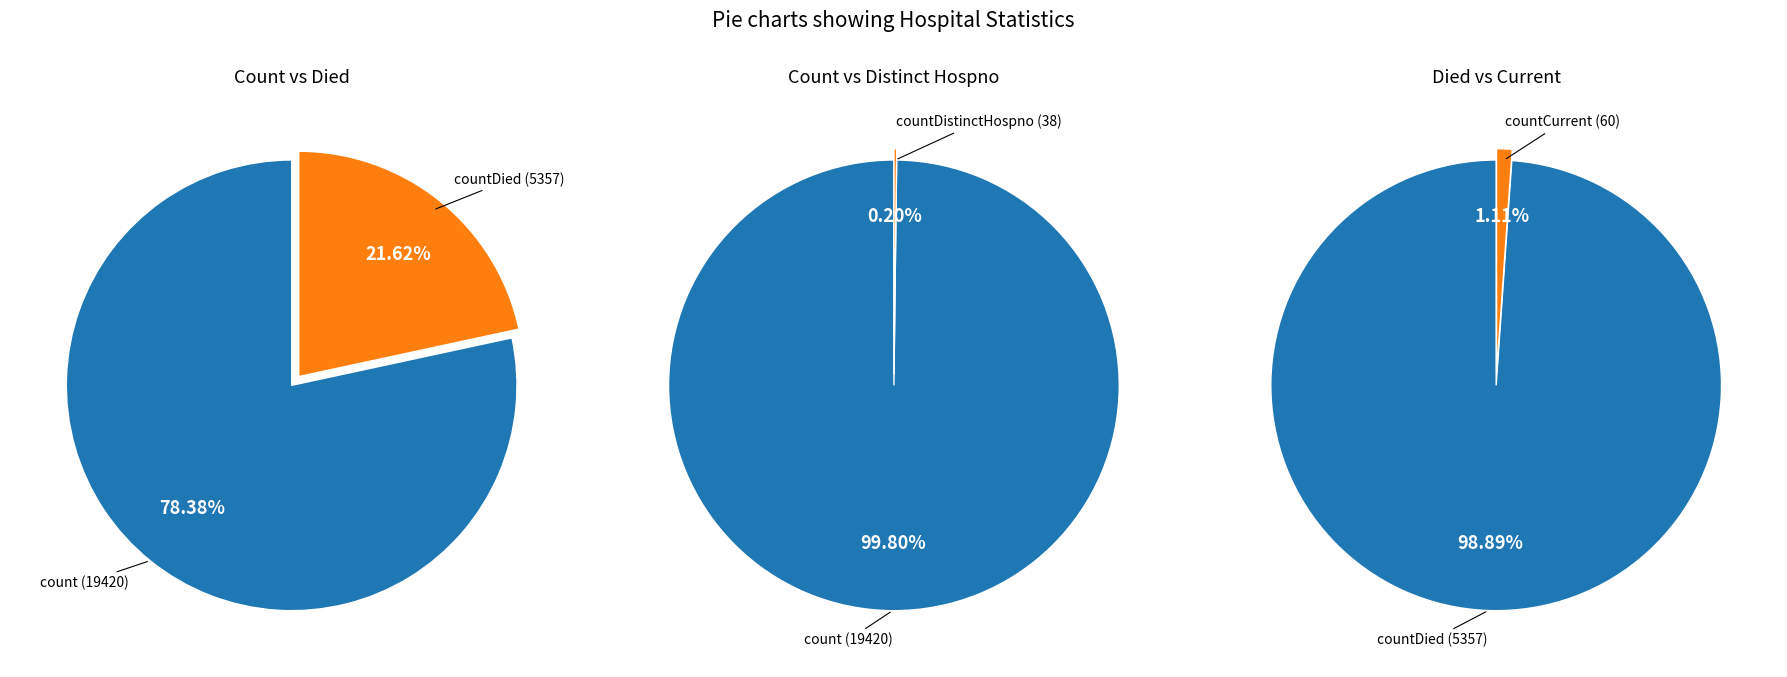

Is the sum of countDistinctHospno and countCurrent greater than half?

No